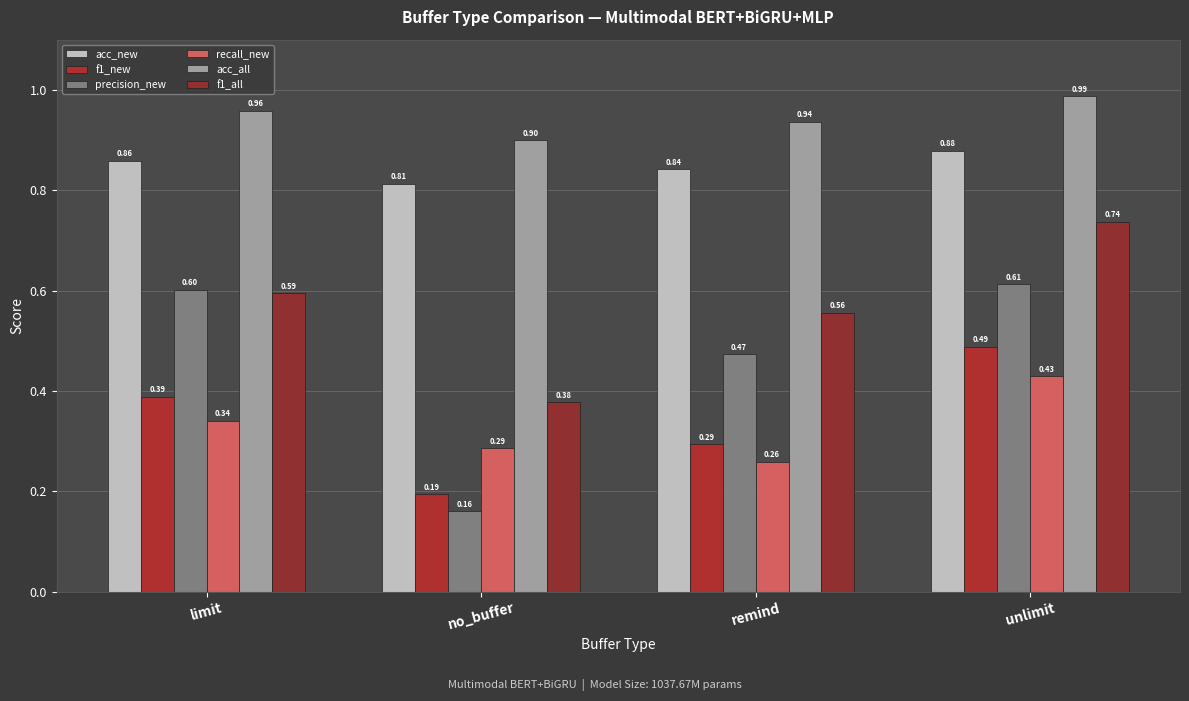

How many groups of bars are there?

4